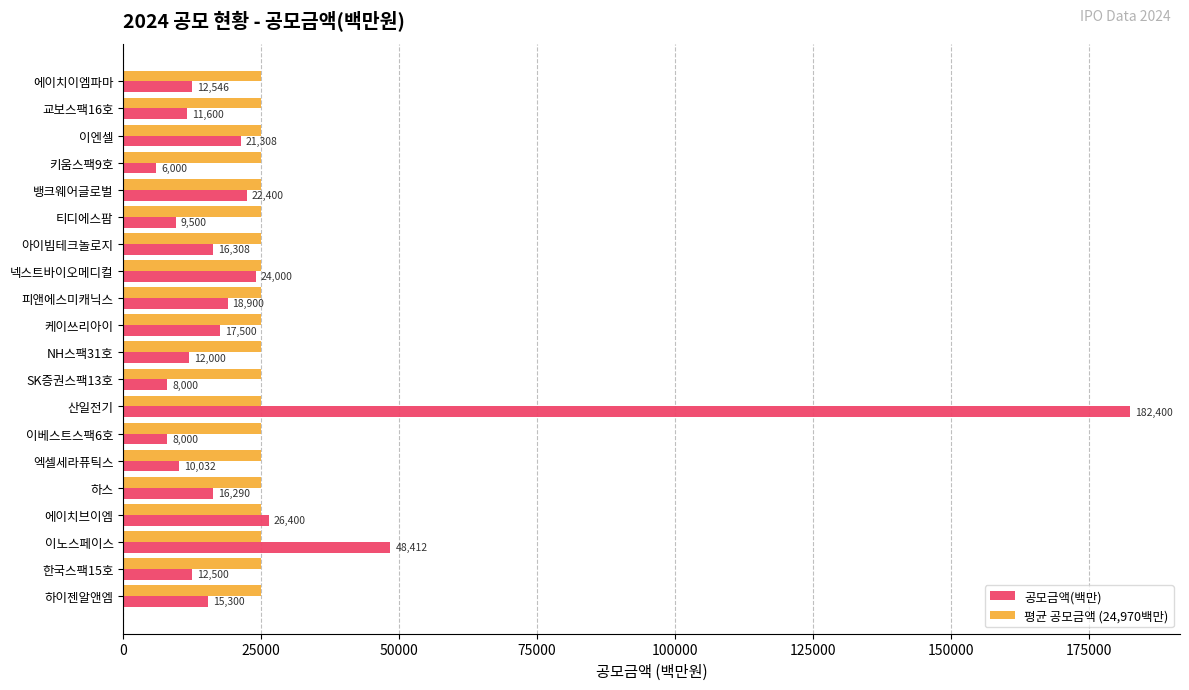

Which series has the largest range (max minus min)?

공모금액(백만)